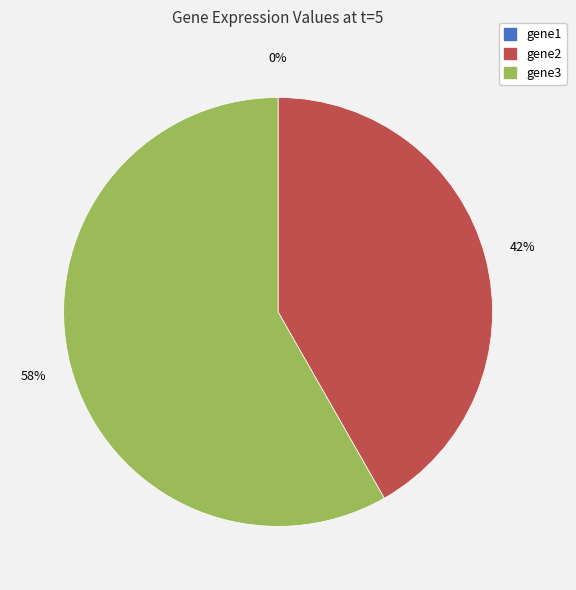

The gene3 slice represents 58% of the pie. True or false?

True